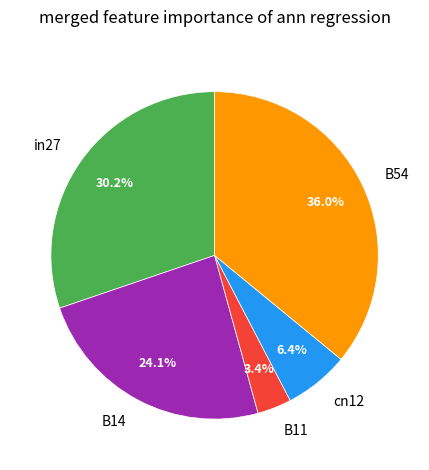

Is there a majority slice in this chart?

No